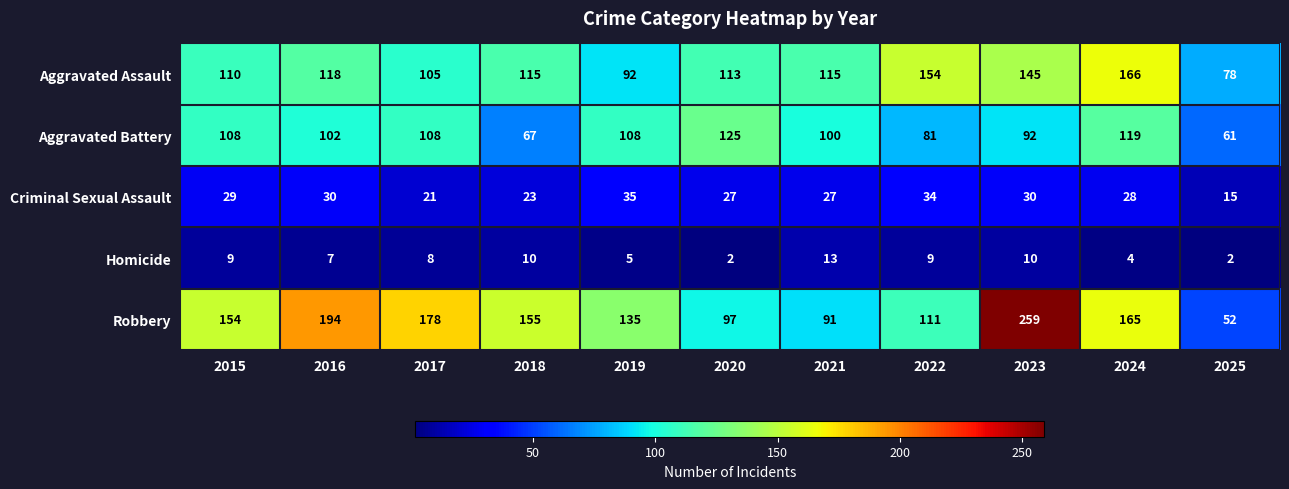

Is it true that Criminal Sexual Assault equals 29 at 2015?

True